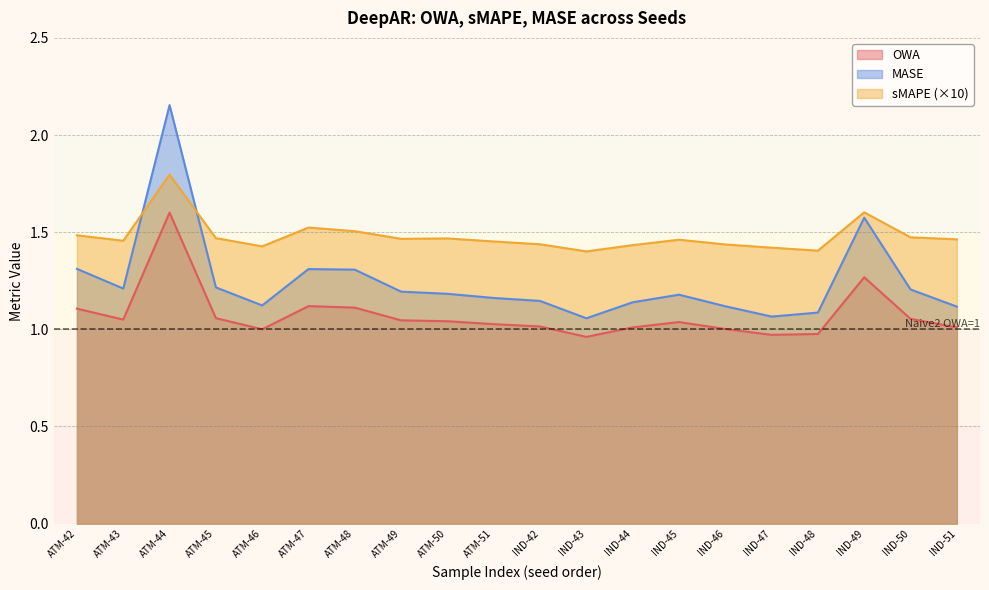

Reading left to right, what are all the values shown in this chart?

OWA: 1.1	1.1	1.6	1.1	1.0	1.1	1.1	1.0	1.0	1.0	1.0	1.0	1.0	1.0	1.0	1.0	1.0	1.3	1.1	1.0
sMAPE: 1.5	1.5	1.8	1.5	1.4	1.5	1.5	1.5	1.5	1.5	1.4	1.4	1.4	1.5	1.4	1.4	1.4	1.6	1.5	1.5
MASE: 1.3	1.2	2.2	1.2	1.1	1.3	1.3	1.2	1.2	1.2	1.1	1.1	1.1	1.2	1.1	1.1	1.1	1.6	1.2	1.1